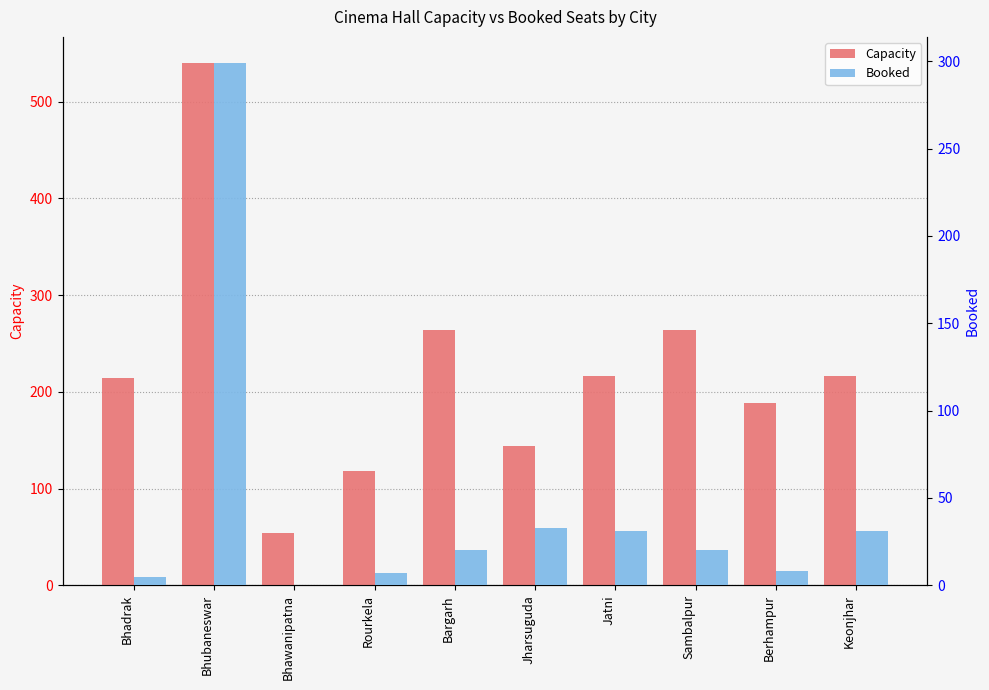

Rank the series by their maximum value, from lowest to highest.

Booked, Capacity